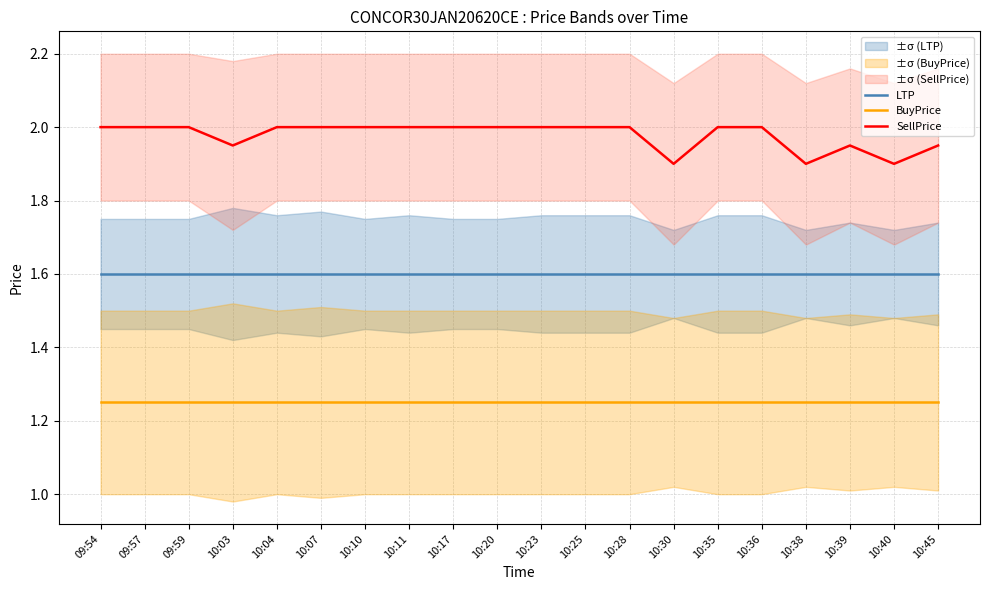

True or false: LTP has more than 2 points higher than both neighbors.

False